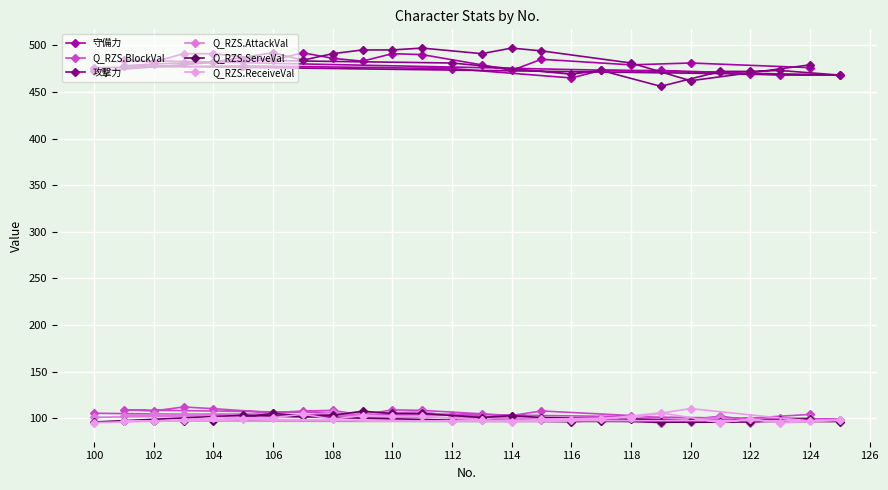

What is the sum of all 守備力 values?

12463.0